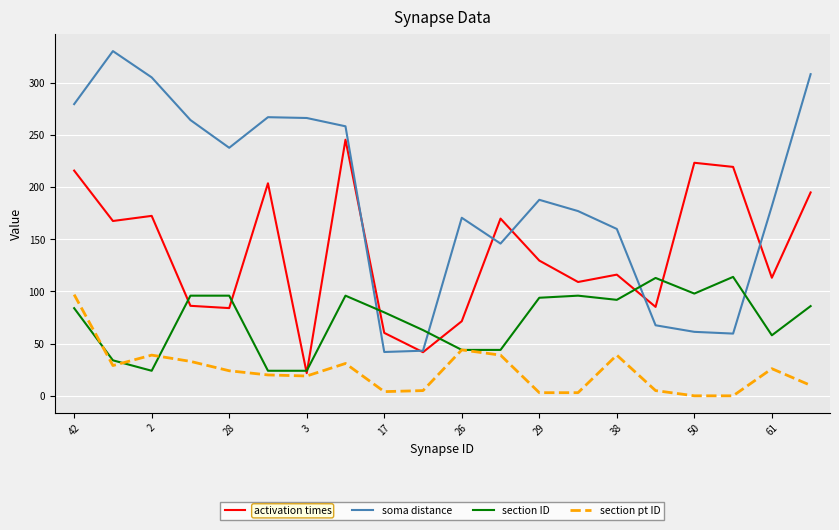

List the series in order of their peak value, highest first.

soma distance, activation times, section ID, section pt ID